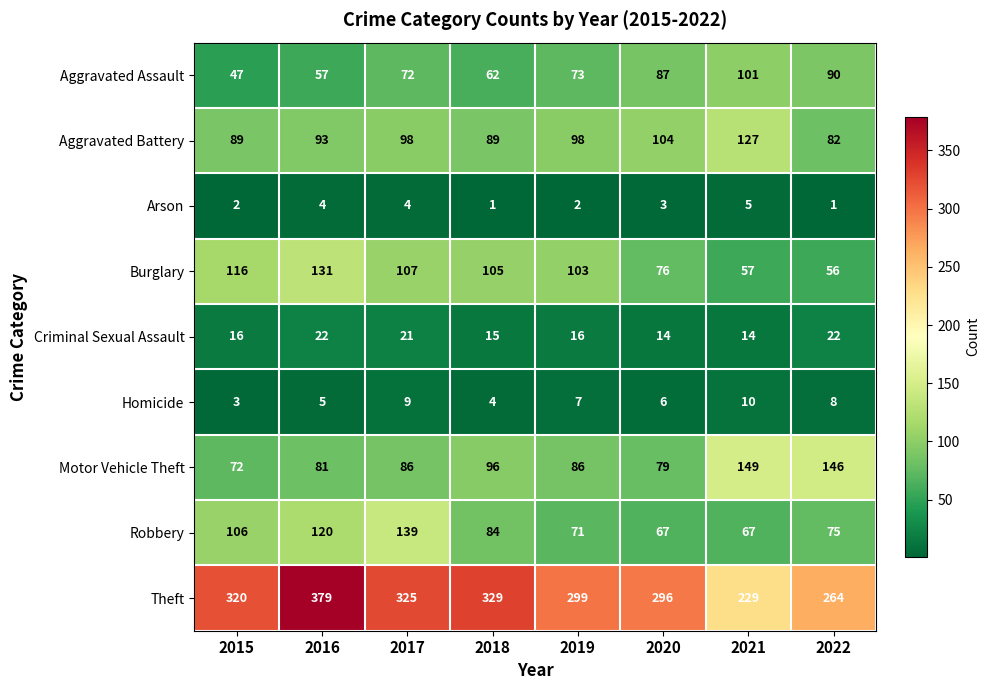

Between 2015 and 2019, which series saw the biggest shift?

Robbery